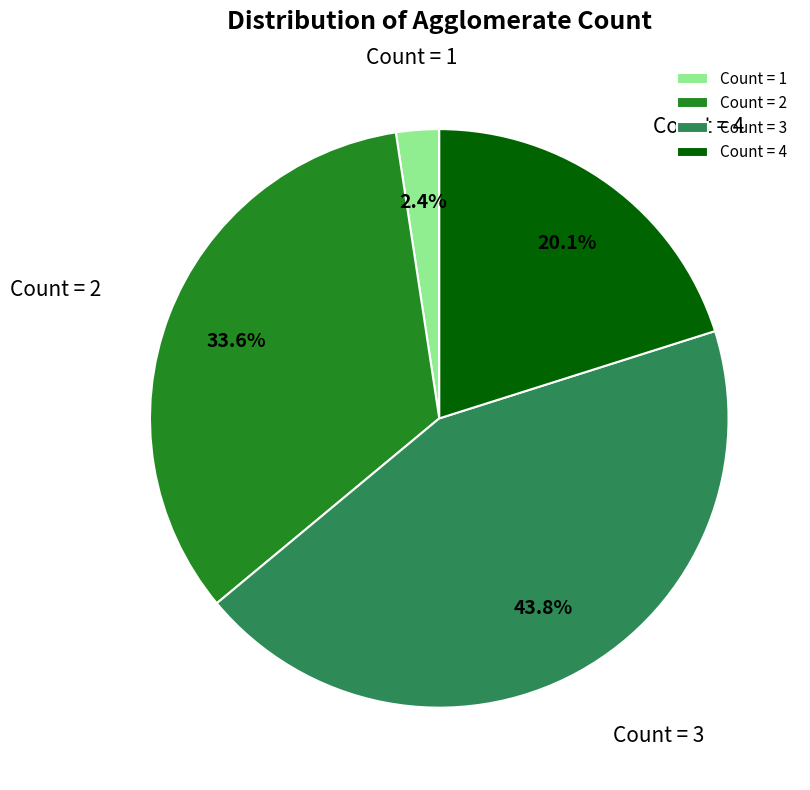

What is the ratio of the value at Count = 4 to the value at Count = 1?

8.4